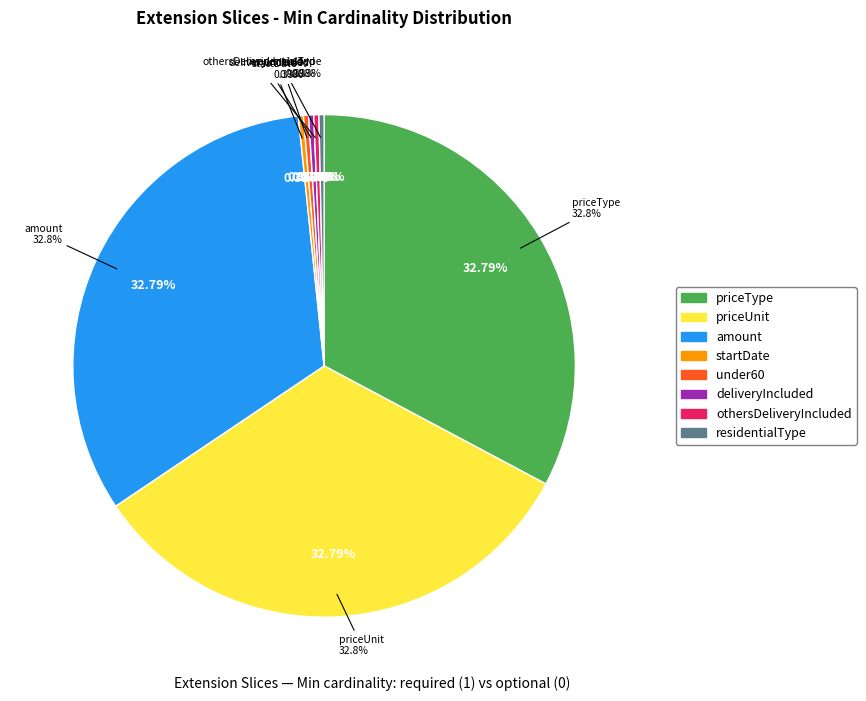

What is the total percentage of deliveryIncluded and priceUnit?

33.3%